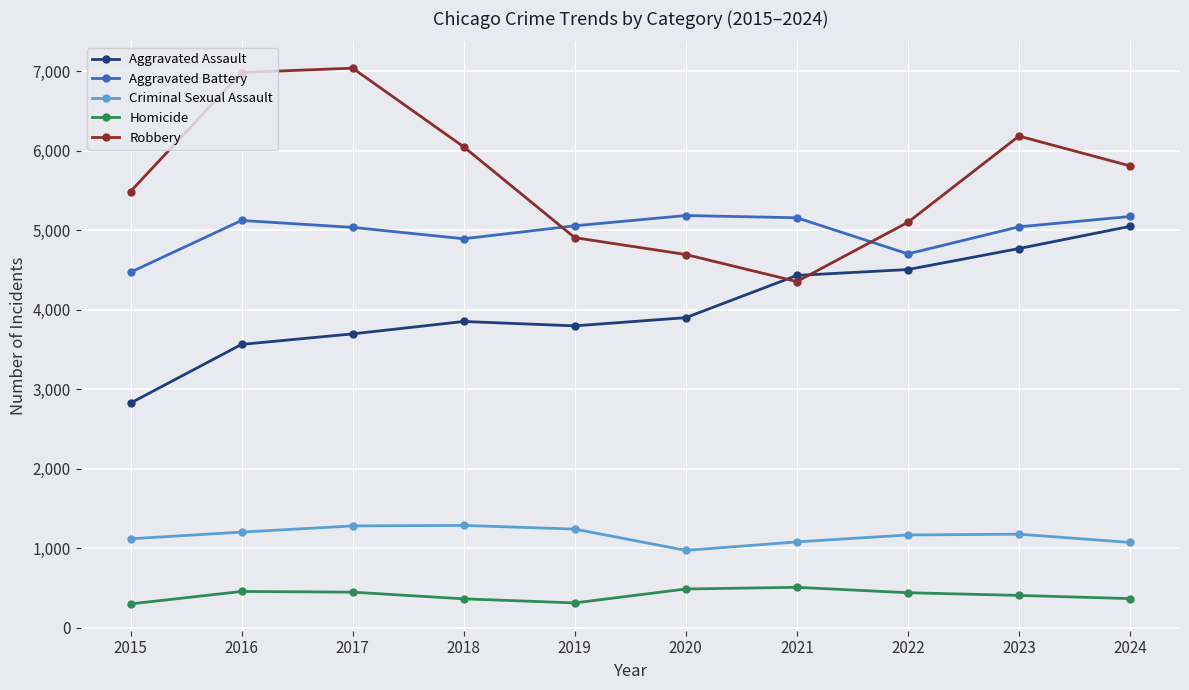

Rank the series by their maximum value, from lowest to highest.

Homicide, Criminal Sexual Assault, Aggravated Assault, Aggravated Battery, Robbery